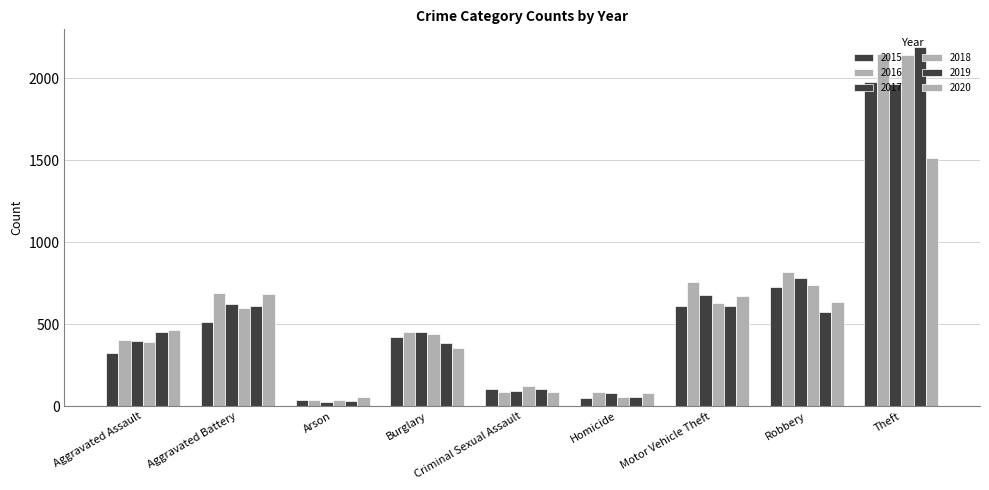

At Criminal Sexual Assault, list the series in order from largest to smallest.

2018, 2015, 2019, 2017, 2020, 2016